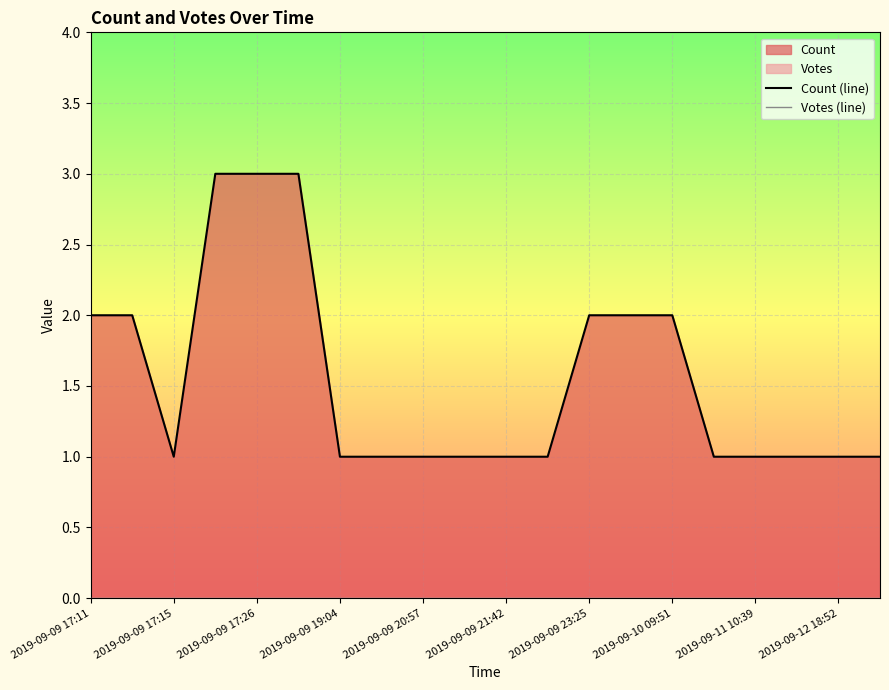

How many lines are shown in the chart?

2